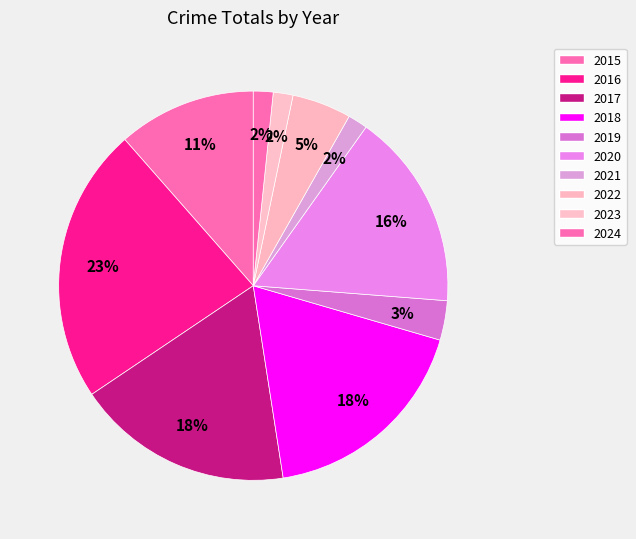

What is the largest slice in the pie chart?

2016